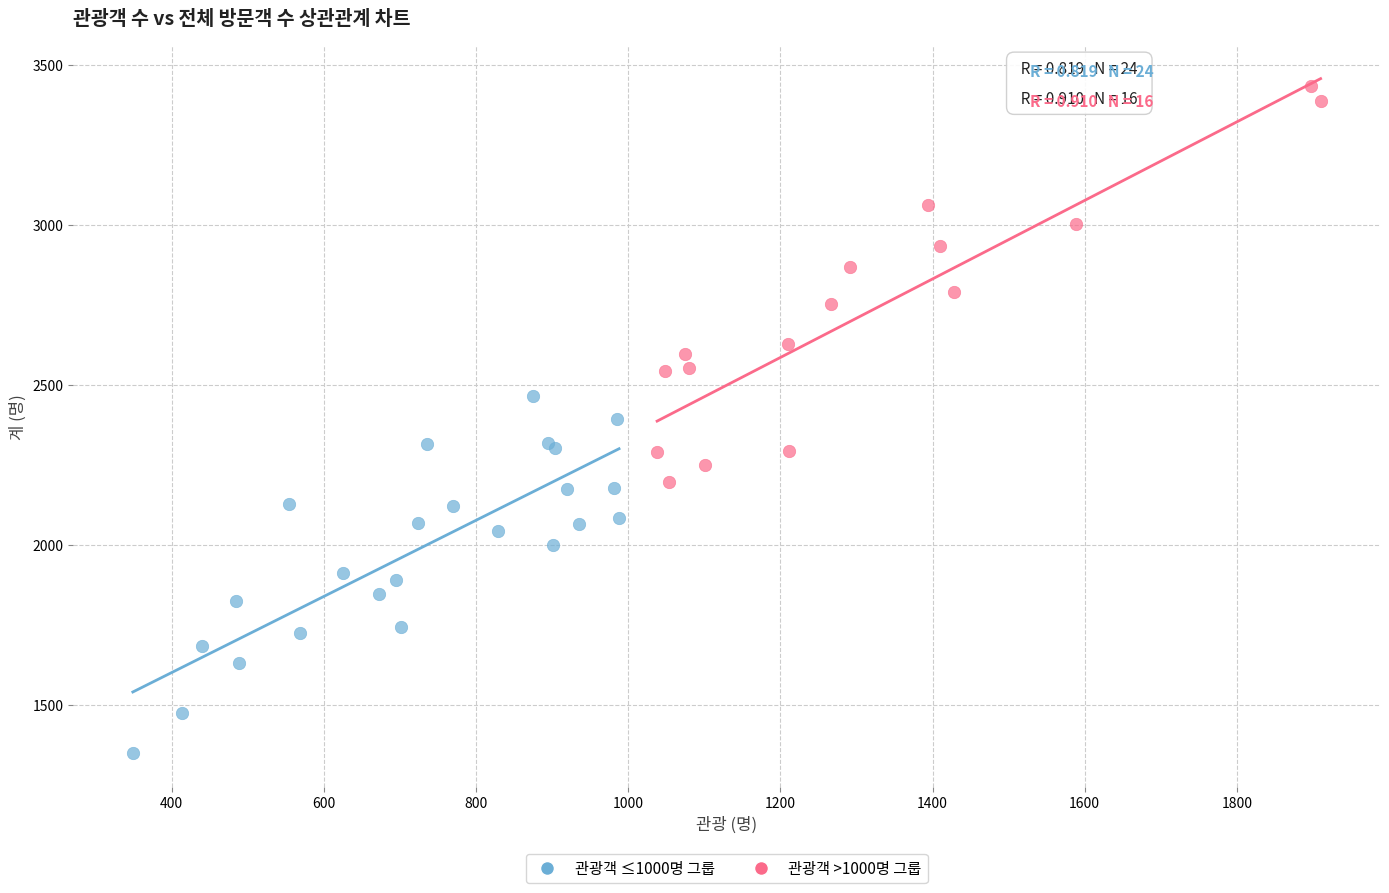

Which series has the largest Y range (max minus min)?

관광객 >1000명 그룹